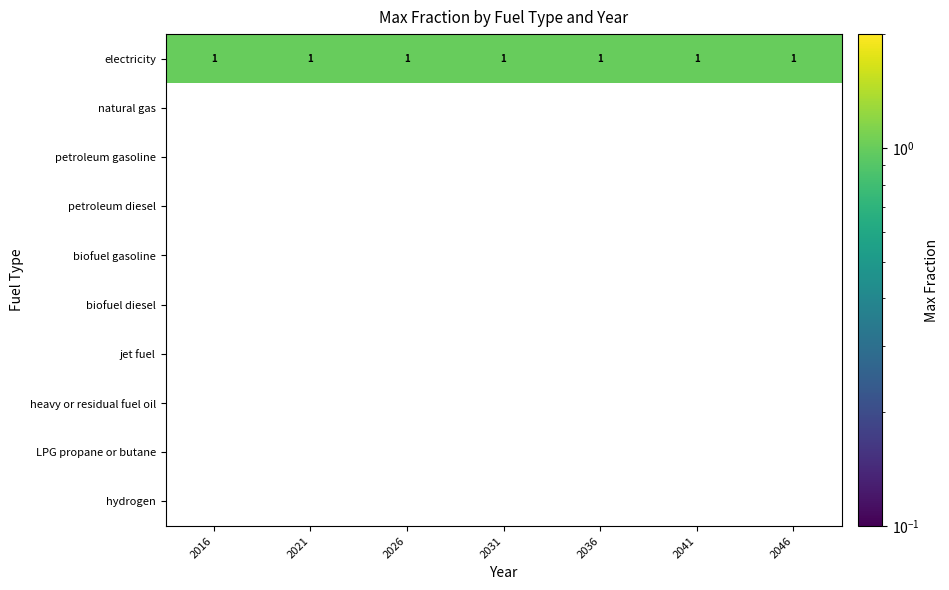

Which series has the largest total across all categories?

electricity